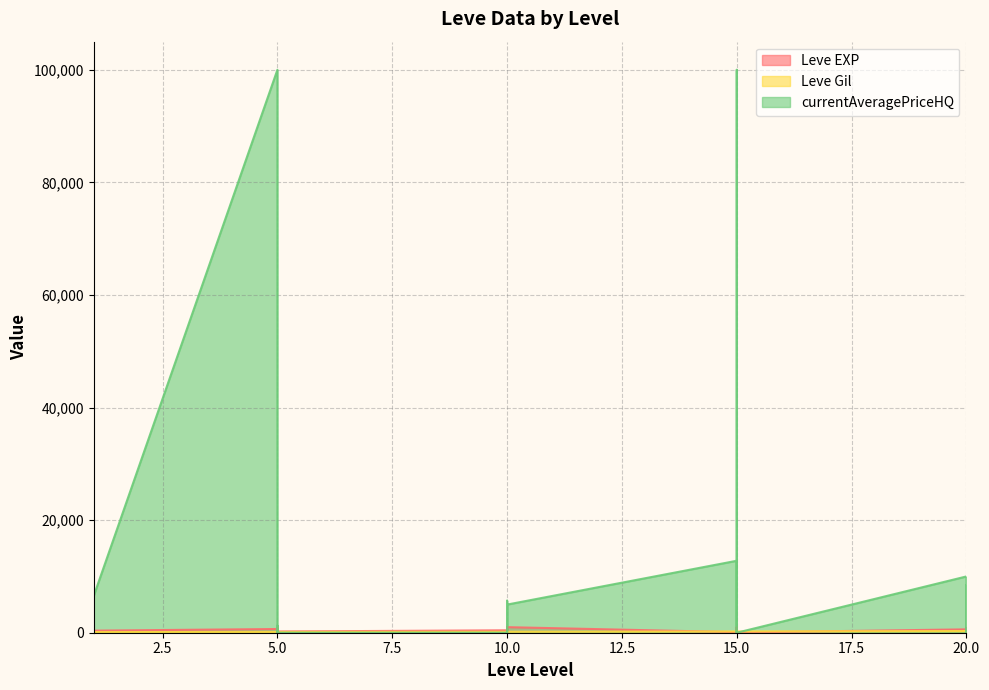

At which category does Leve Gil reach its first local valley?

5